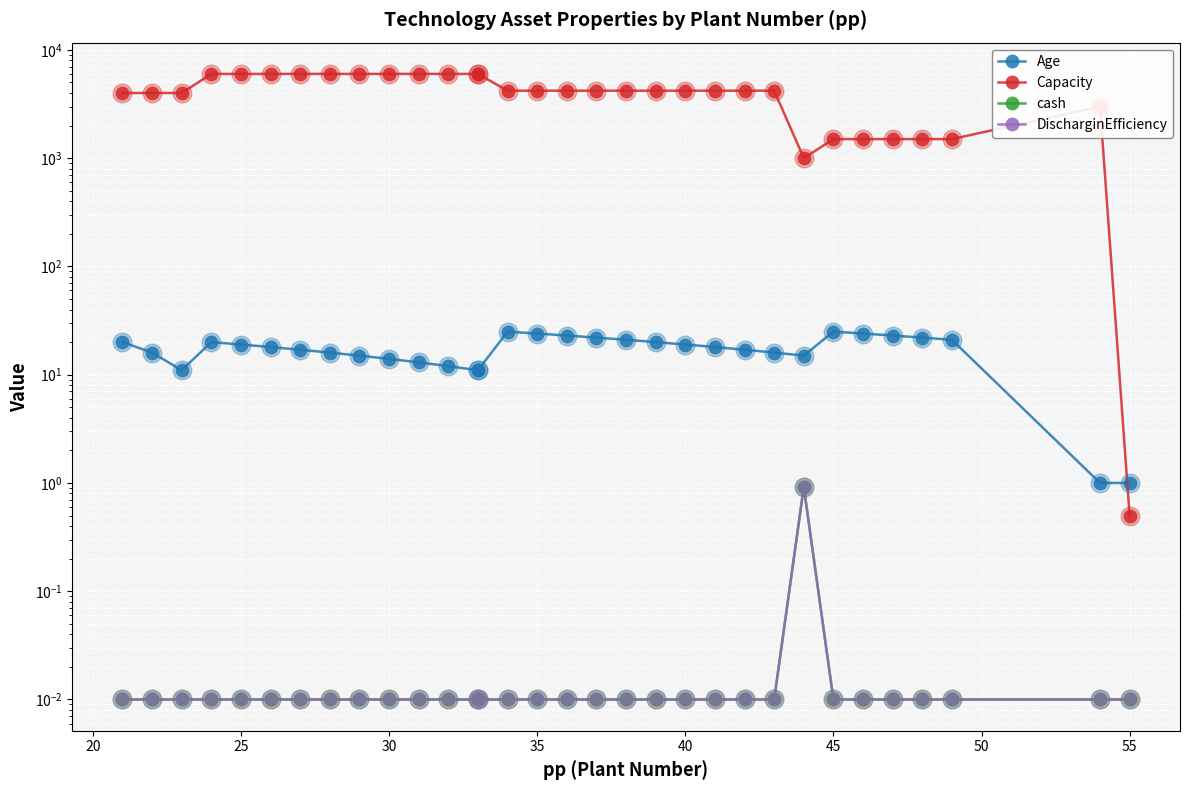

At how many categories does at least one series exceed 5671?

11